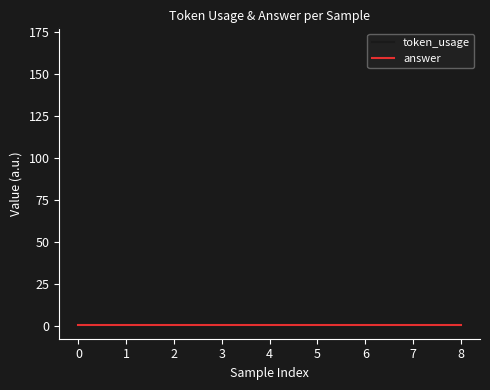

Which series has the largest range (max minus min)?

token_usage